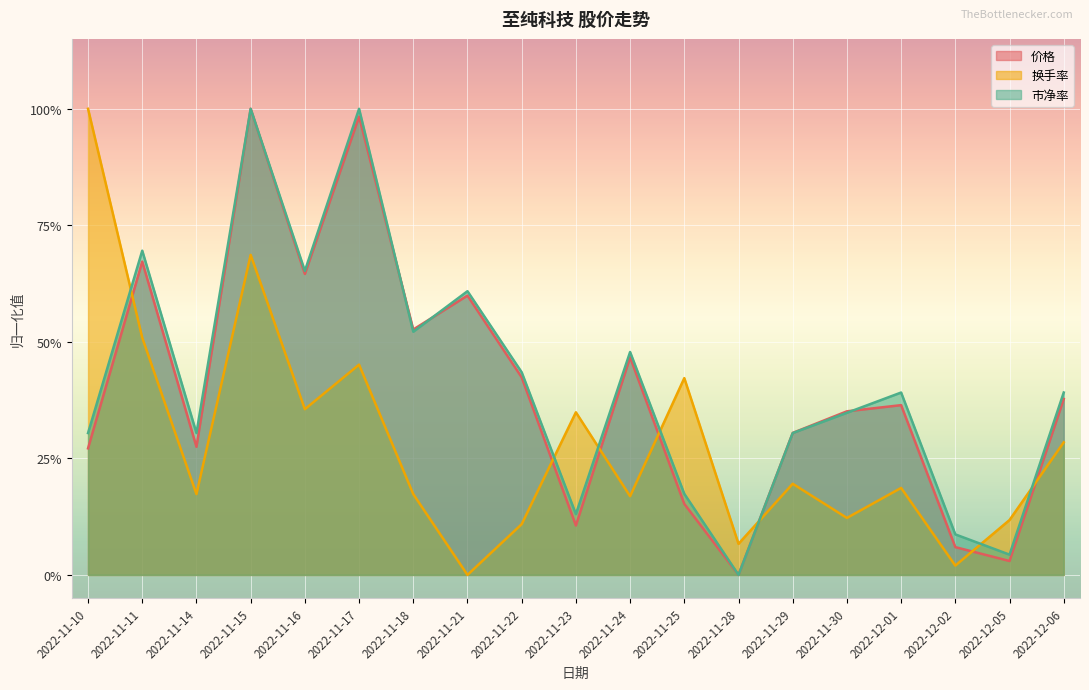

How many values in the 市净率 series exceed 0?

18